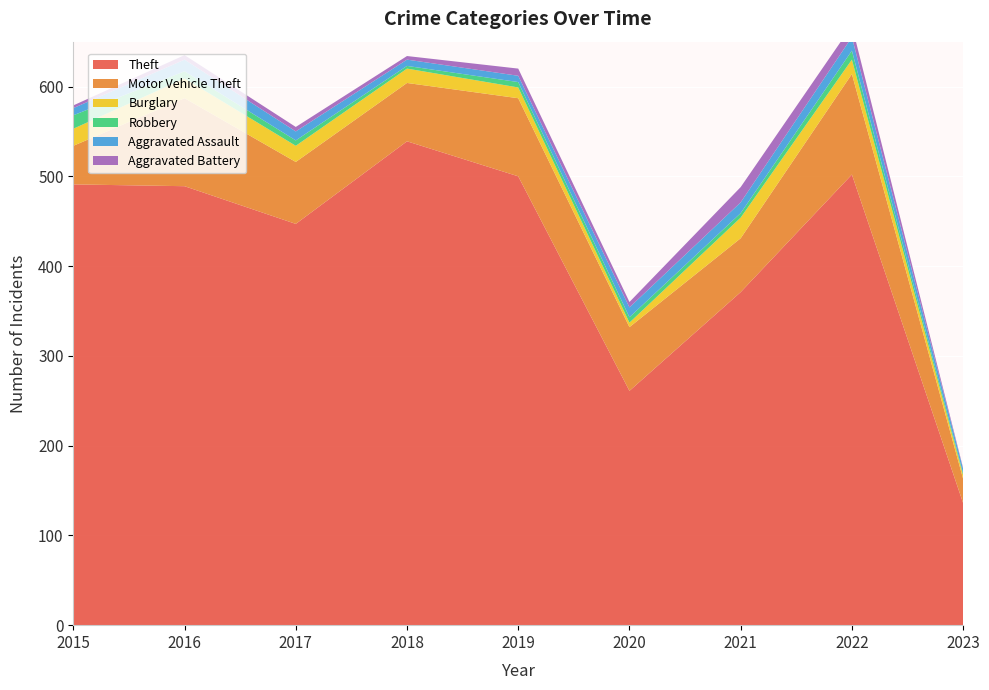

Reading right to left, extract all data points from this chart.

Theft: 2023=136	2022=502	2021=371	2020=261	2019=500	2018=539	2017=447	2016=489	2015=491
Motor Vehicle Theft: 2023=27	2022=112	2021=60	2020=71	2019=87	2018=65	2017=69	2016=98	2015=43
Burglary: 2023=4	2022=16	2021=23	2020=5	2019=12	2018=16	2017=18	2016=22	2015=19
Robbery: 2023=2	2022=10	2021=5	2020=6	2019=6	2018=3	2017=6	2016=8	2015=15
Aggravated Assault: 2023=5	2022=15	2021=12	2020=11	2019=7	2018=7	2017=10	2016=13	2015=8
Aggravated Battery: 2023=1	2022=13	2021=17	2020=6	2019=8	2018=4	2017=5	2016=5	2015=3